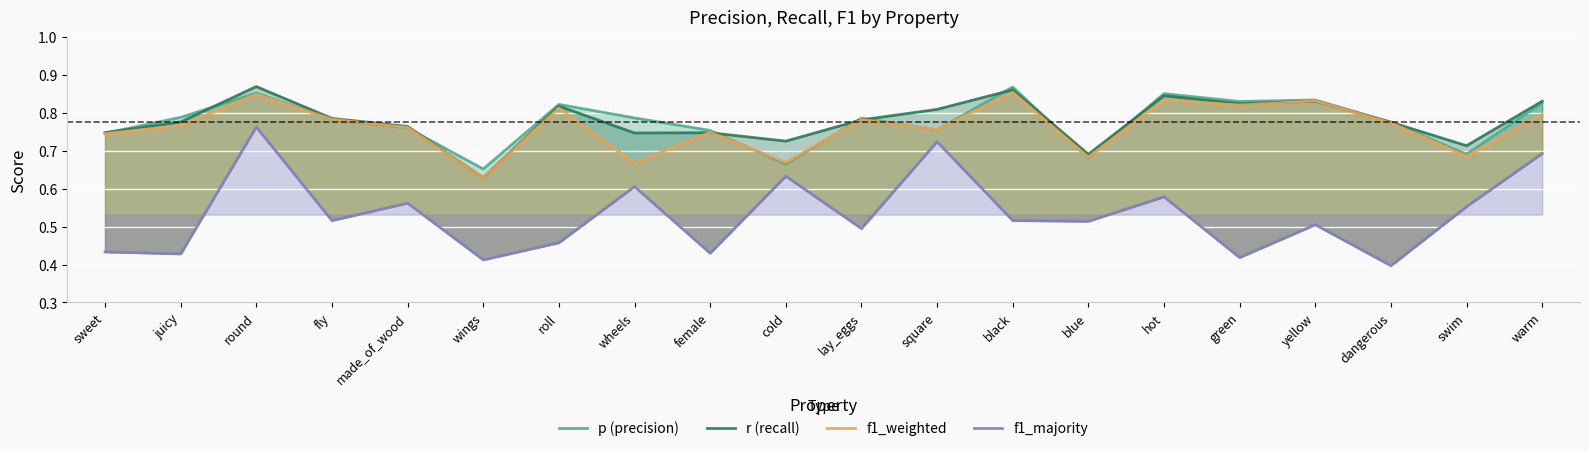

What is the lowest value of the r (recall) series?

0.6